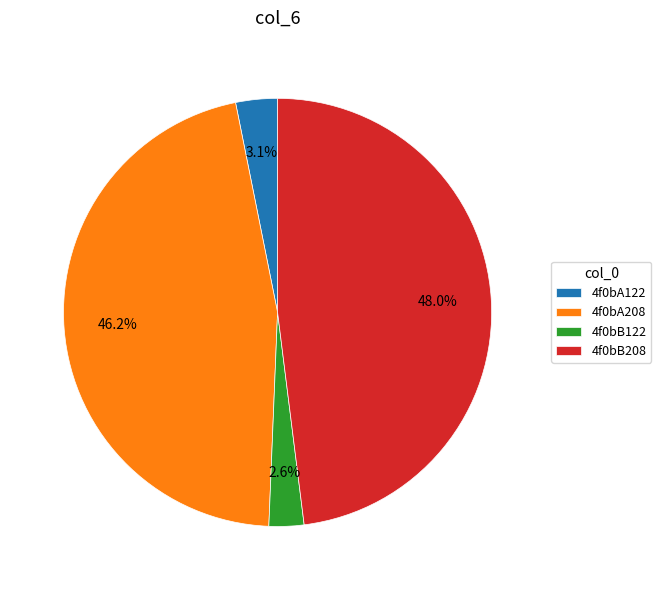

Rank the categories by value from lowest to highest.

4f0bB122, 4f0bA122, 4f0bA208, 4f0bB208